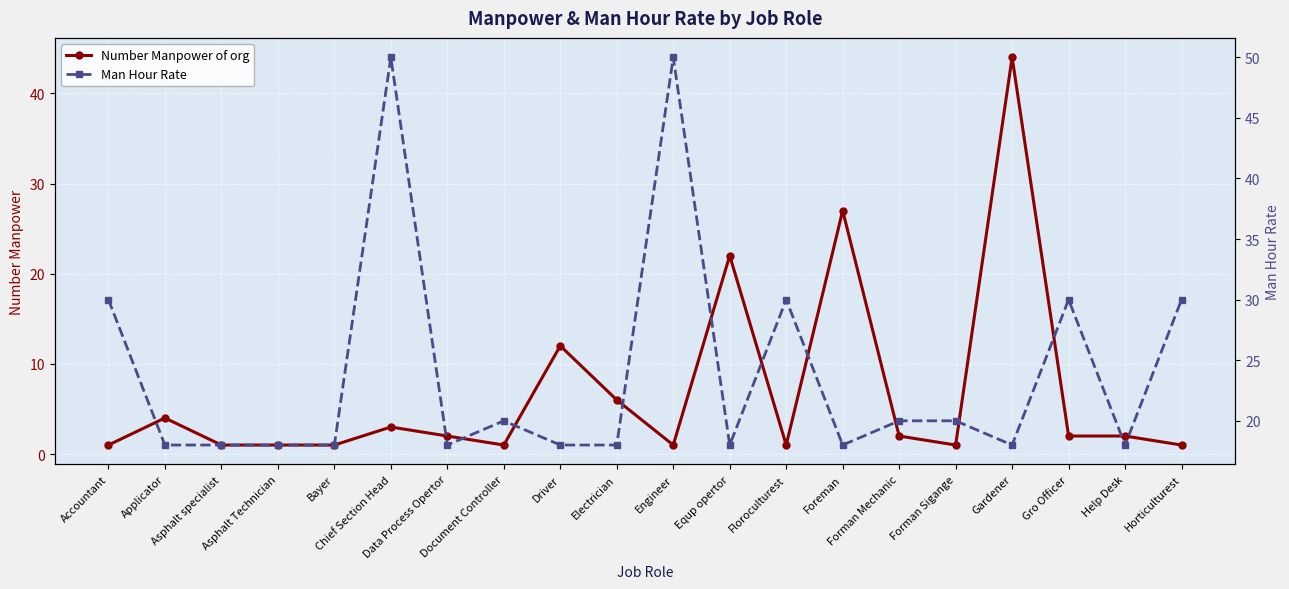

The value of Number Manpower of org at Help Desk is 2. True or false?

True